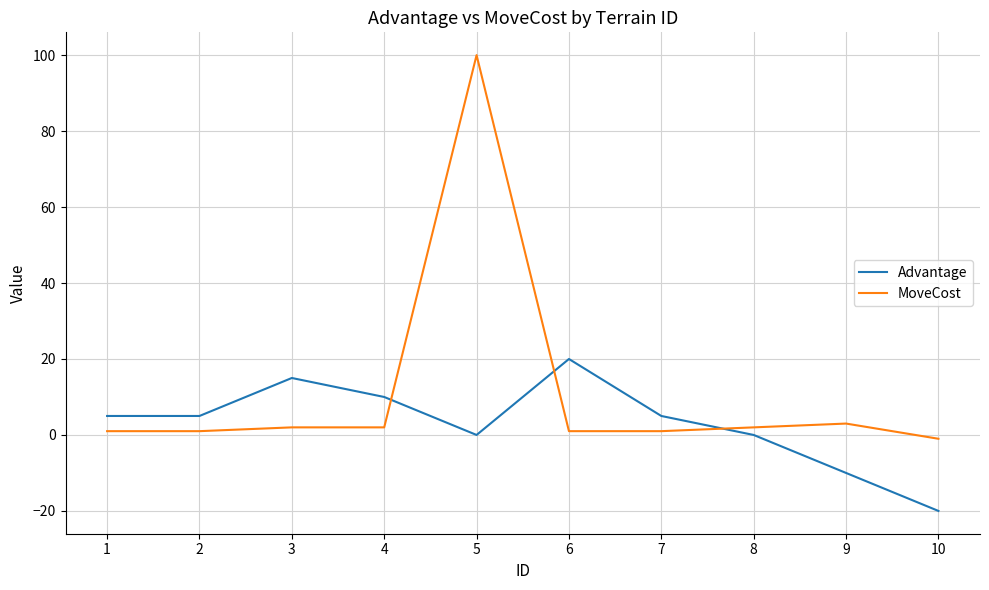

At which category does Advantage reach its first local peak?

3